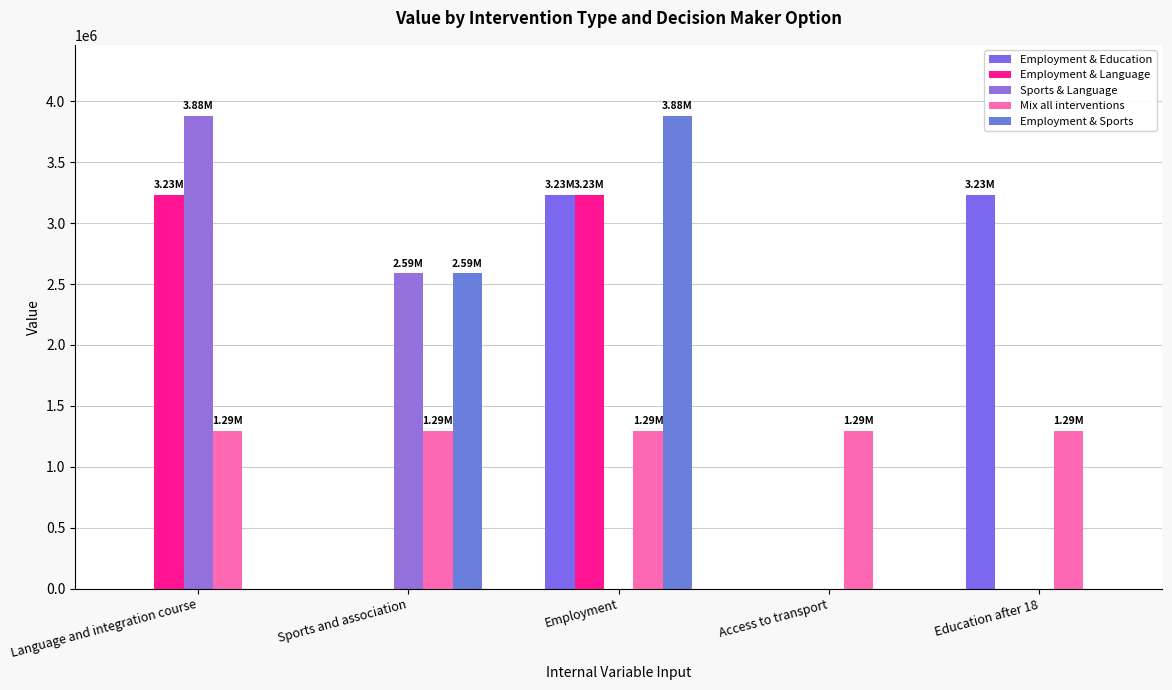

Rank the series by their maximum value, from lowest to highest.

Mix all interventions, Employment & Education, Employment & Language, Sports & Language, Employment & Sports